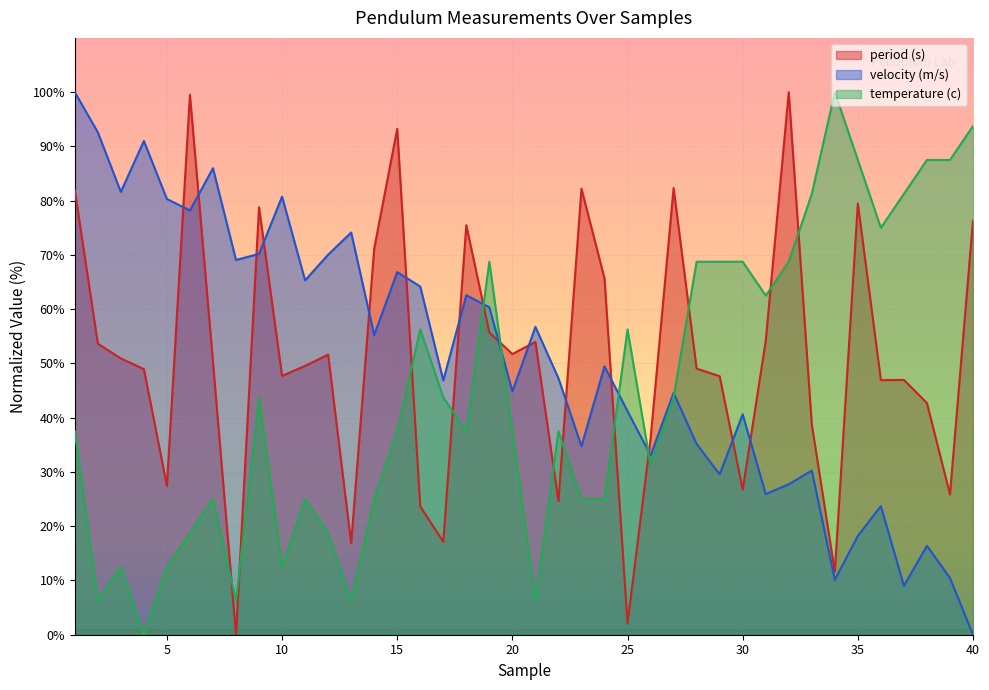

How many values in the period (s) series exceed 50?

20